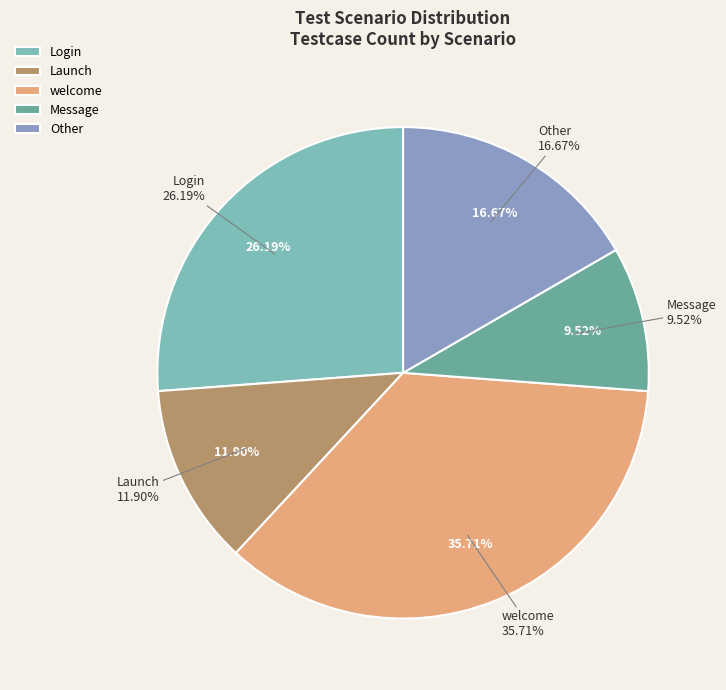

Which slice is the largest?

welcome